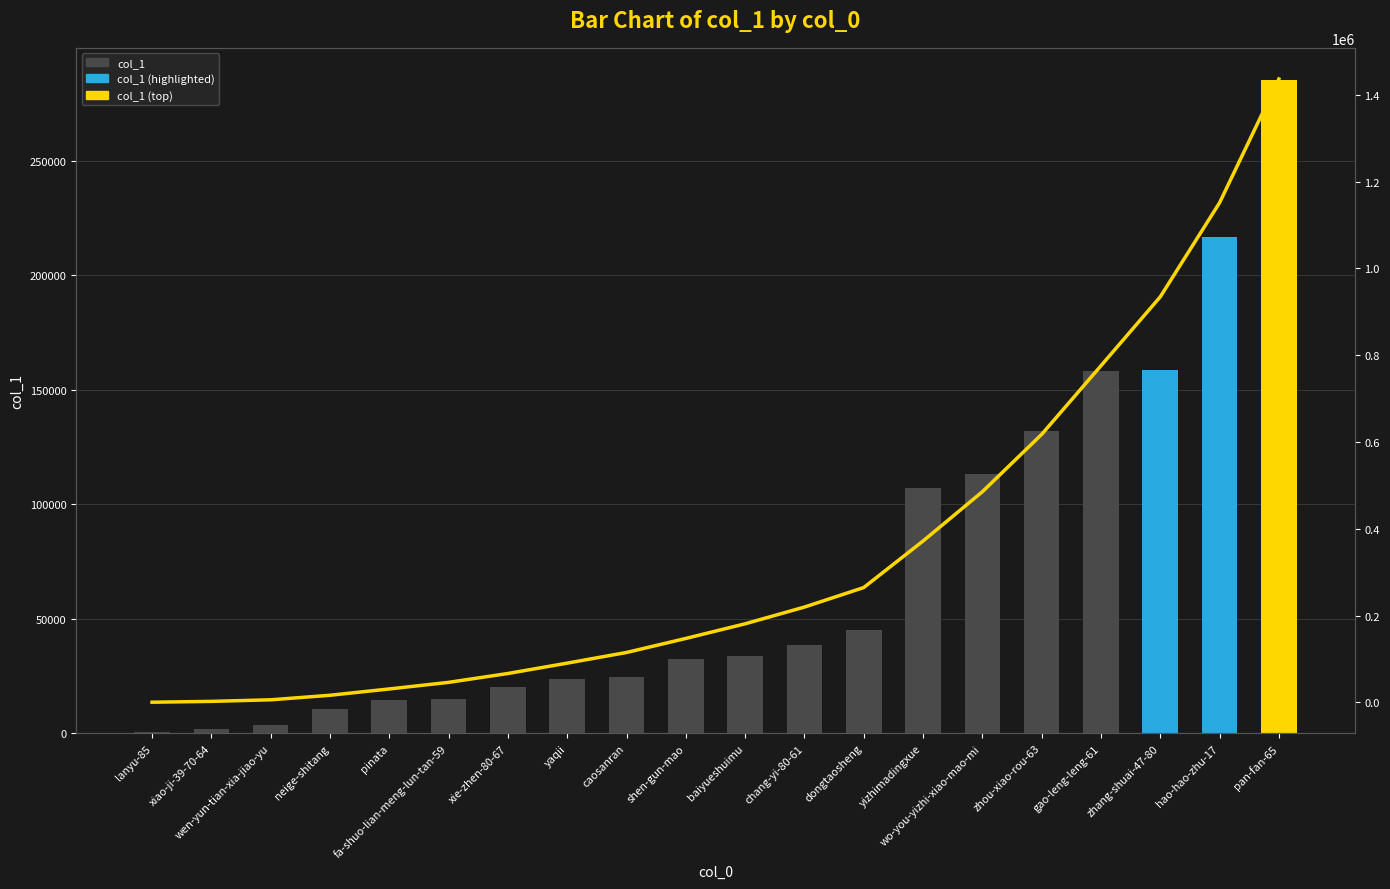

At which label is Cumulative closest to 718365?

gao-leng-leng-61